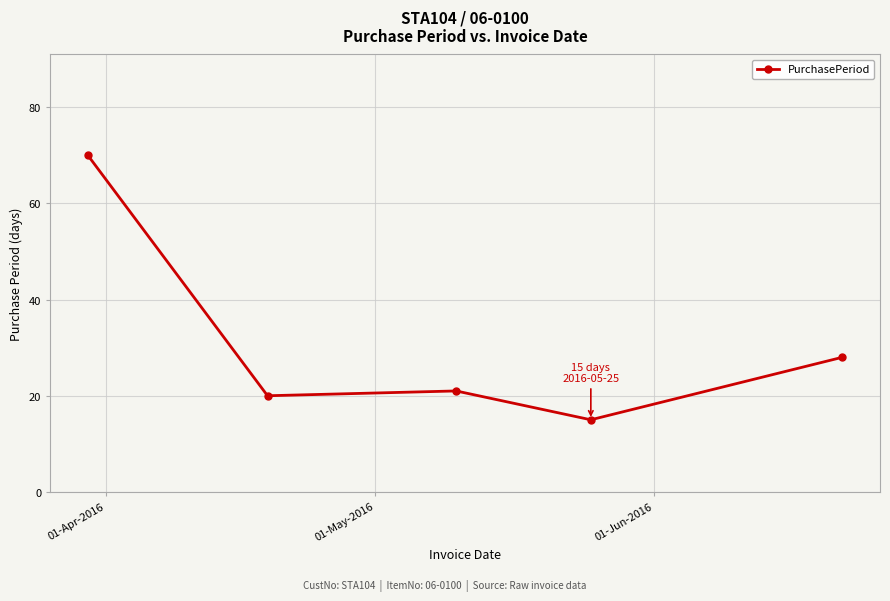

What is the average value?

31